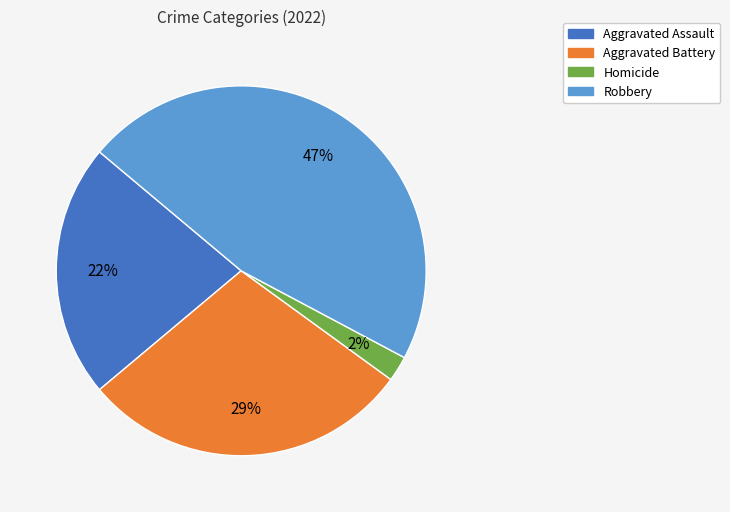

Does Aggravated Battery represent more than half of the total?

No